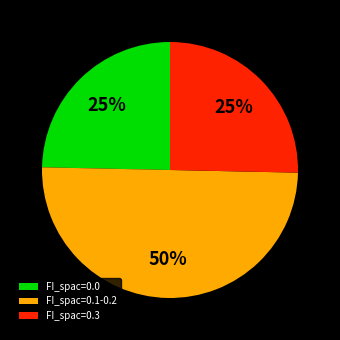

To the nearest percent, what is the difference between the largest and smallest slice percentages?

25%